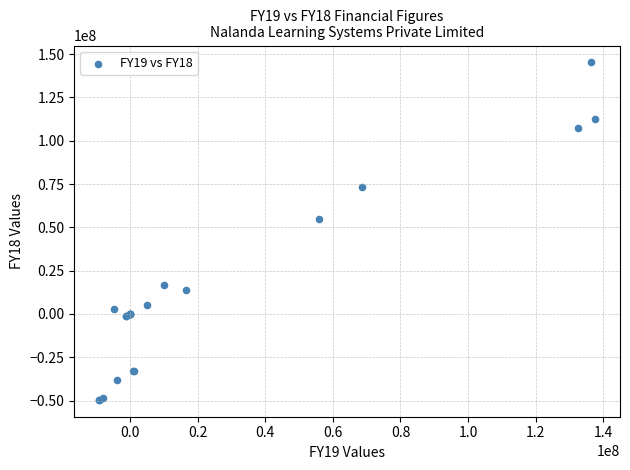

What Y value in the scatter plot is closest to 47827545?

55016419.0